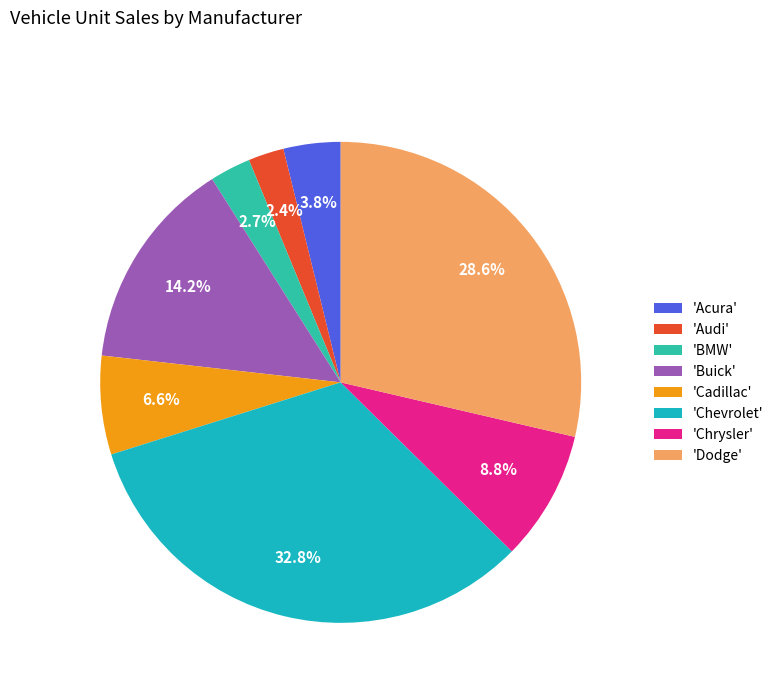

Count the number of slices in the pie.

8